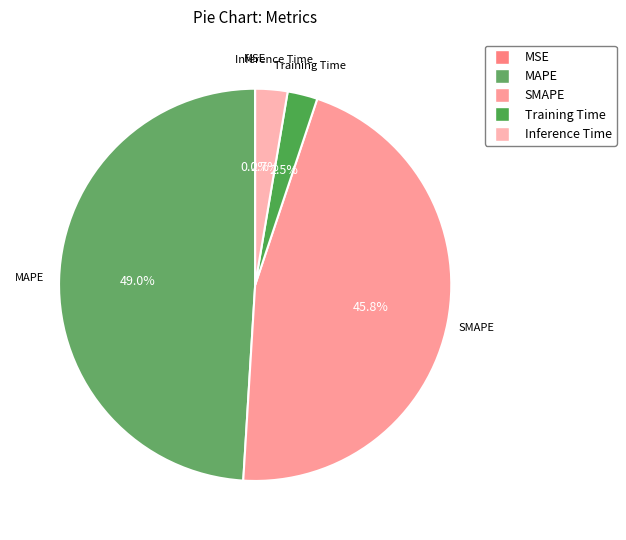

Is it true that MAPE is 49% of the pie?

True